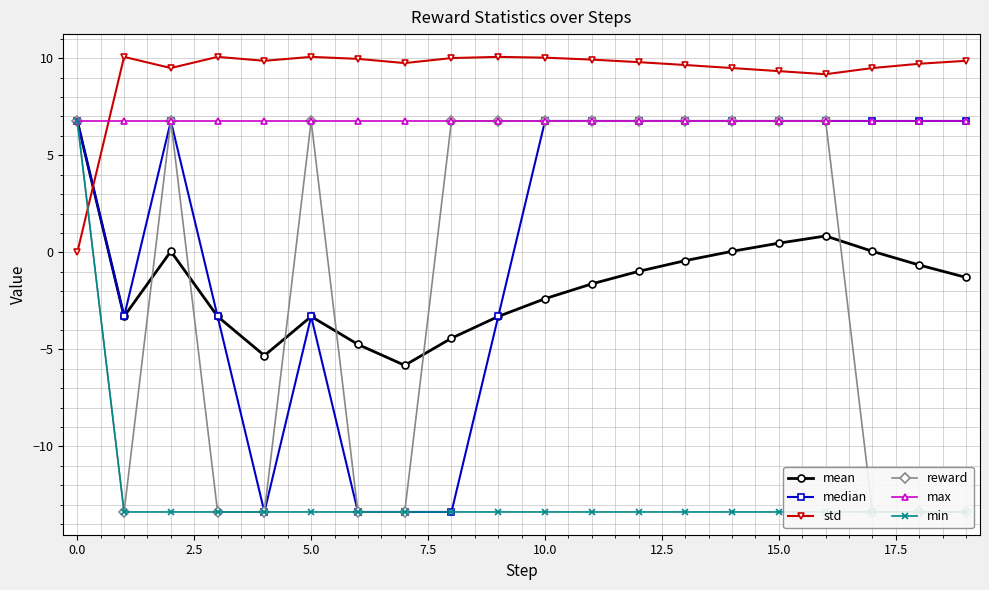

The std series shows 10.1 at 5.0. True or false?

True